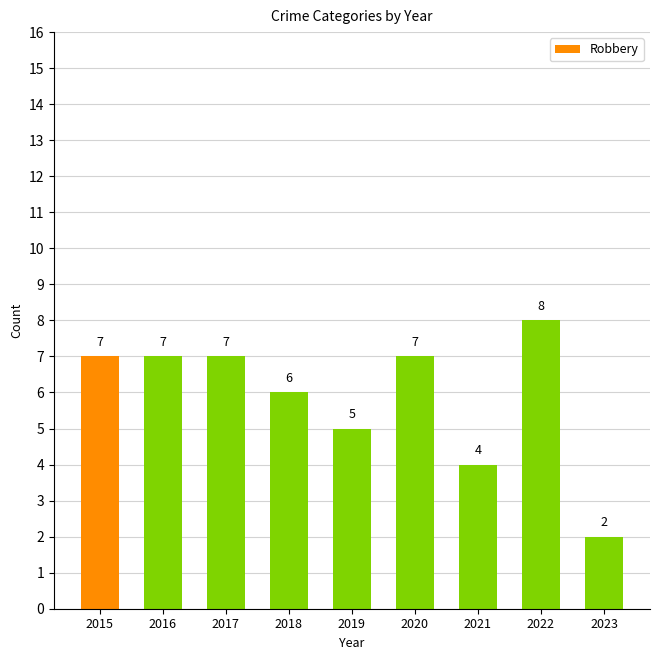

At which label is the value closest to 5?

2019